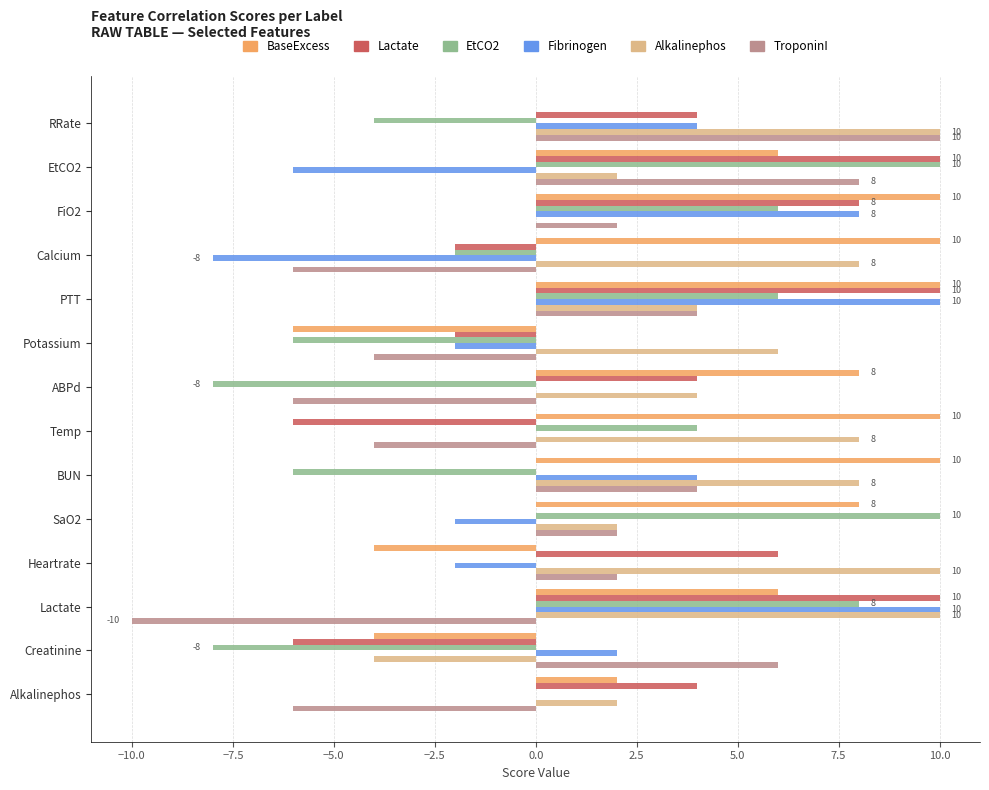

The TroponinI series shows 4 at PTT. True or false?

True